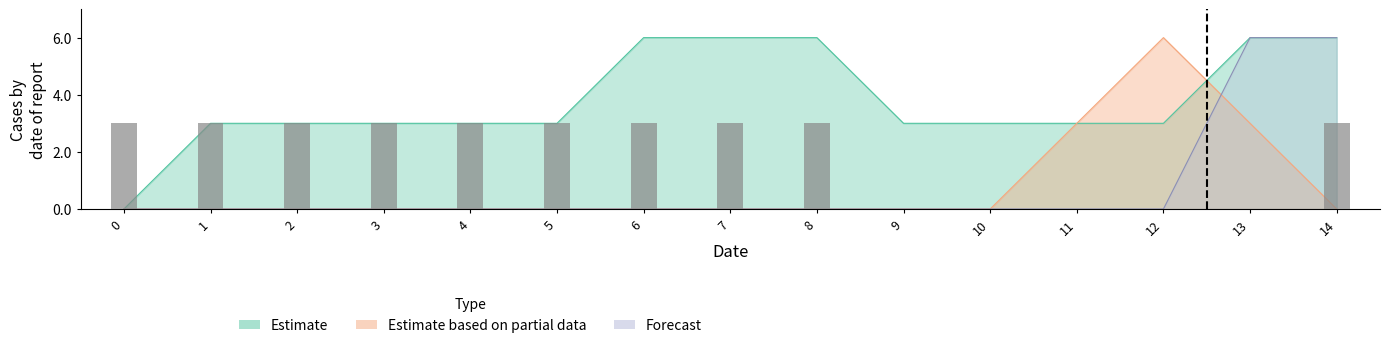

What is the difference between the Estimate based on partial data values at 13 and 7?

3